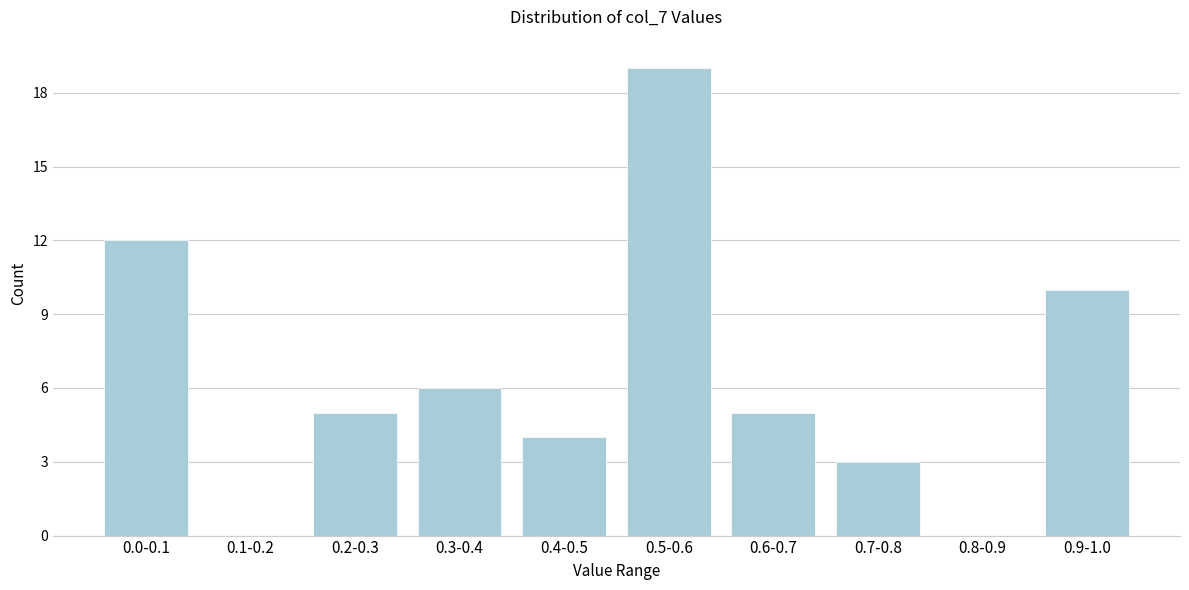

Reading left to right, list all the values displayed in this chart.

0.0-0.1=12	0.1-0.2=0	0.2-0.3=5	0.3-0.4=6	0.4-0.5=4	0.5-0.6=19	0.6-0.7=5	0.7-0.8=3	0.8-0.9=0	0.9-1.0=10